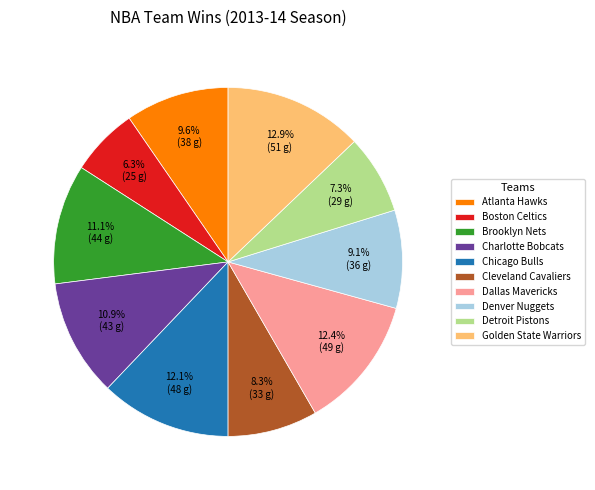

To the nearest percent, what is the difference between the largest and smallest slice percentages?

7%